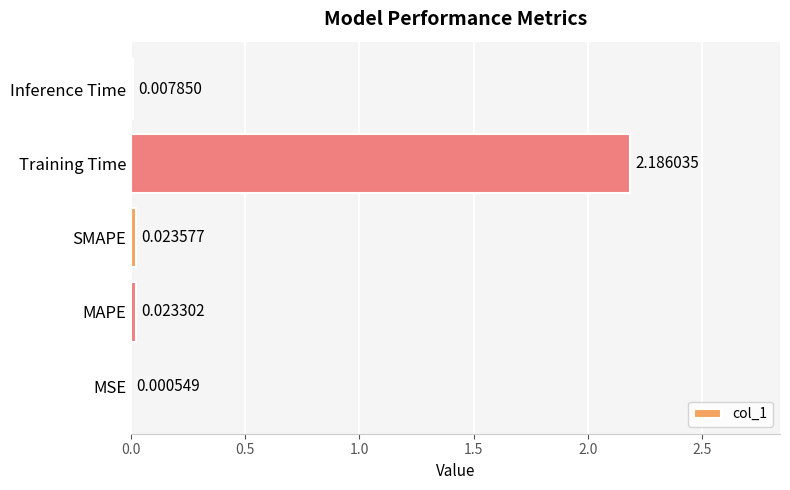

Does the chart contain stacked bars?

No